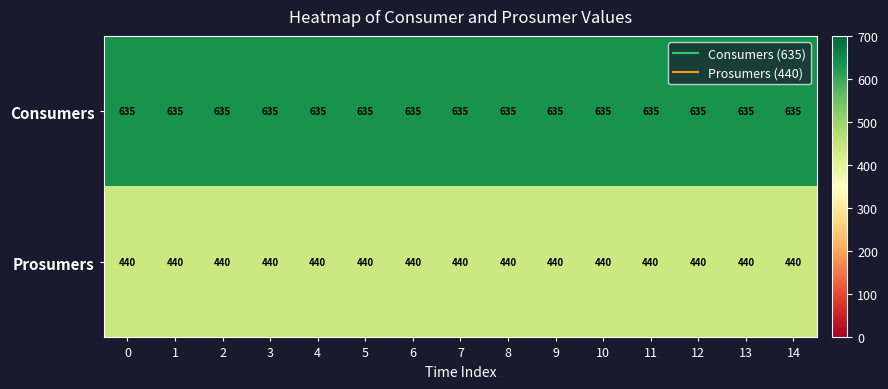

The value of Prosumers at 8 is 663. True or false?

False